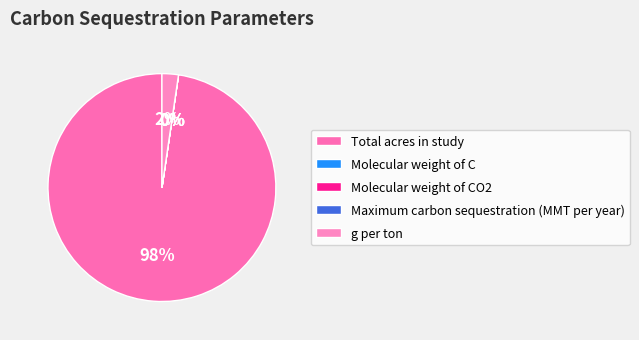

Count the number of slices in the pie.

5